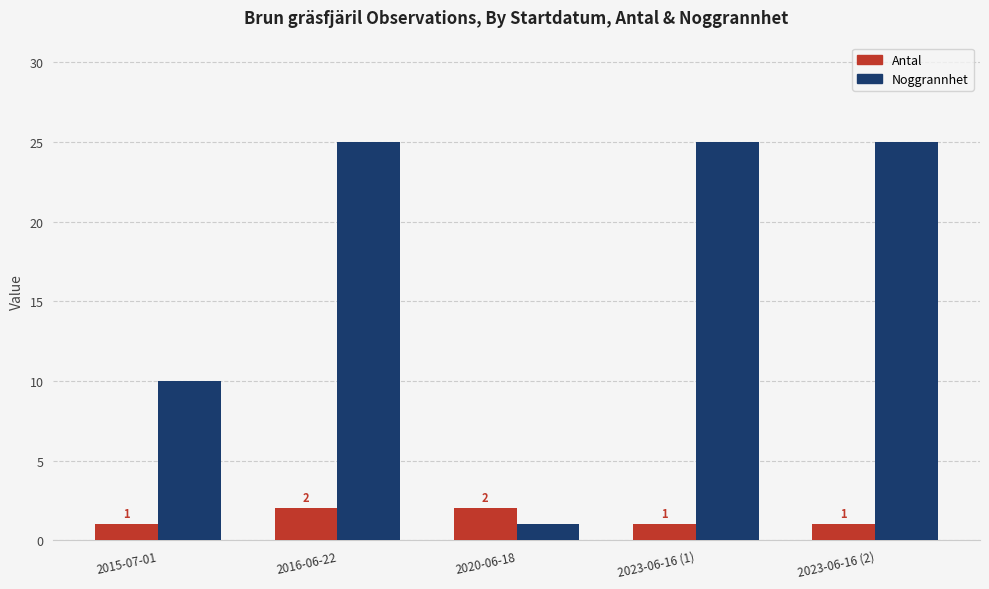

Where is Noggrannhet nearest to the value 13?

2015-07-01